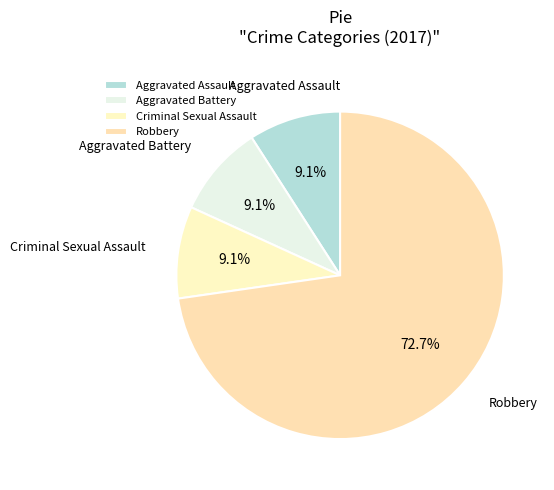

Does Robbery represent more than half of the total?

Yes